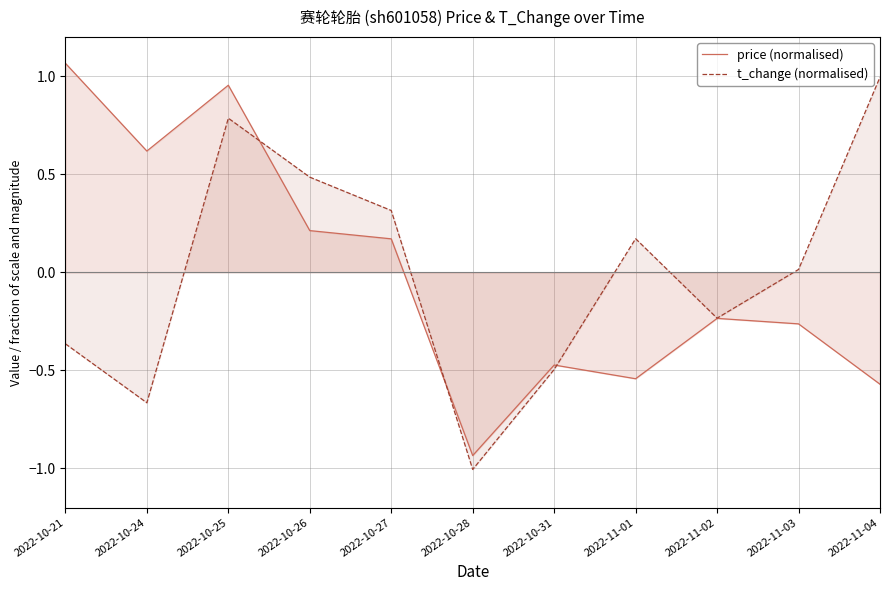

What is the difference between the maximum and minimum values in the price (normalised) series?

2.0